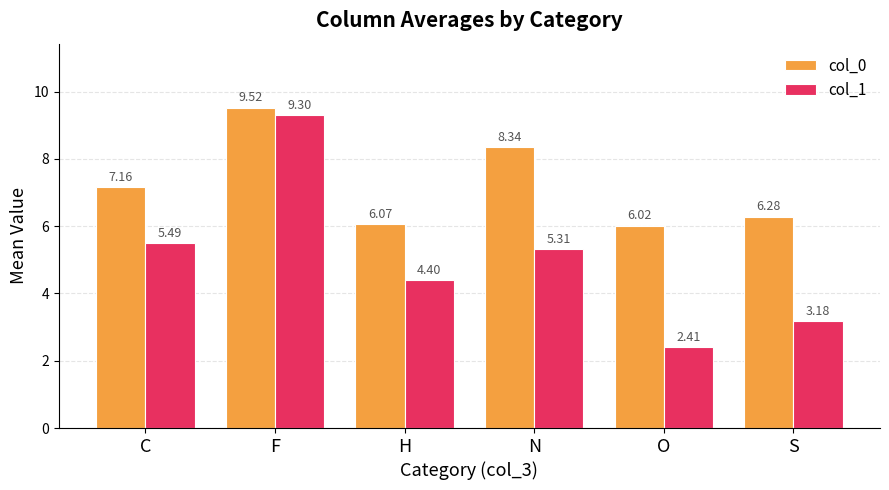

What is the value of the col_0 bar at the 6th from the left?

6.3